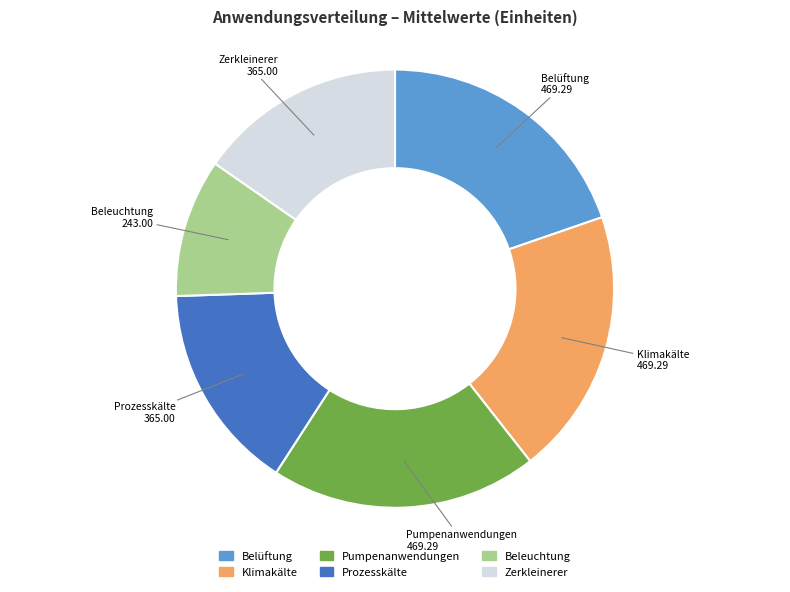

Which category has the smallest portion of the pie?

Beleuchtung